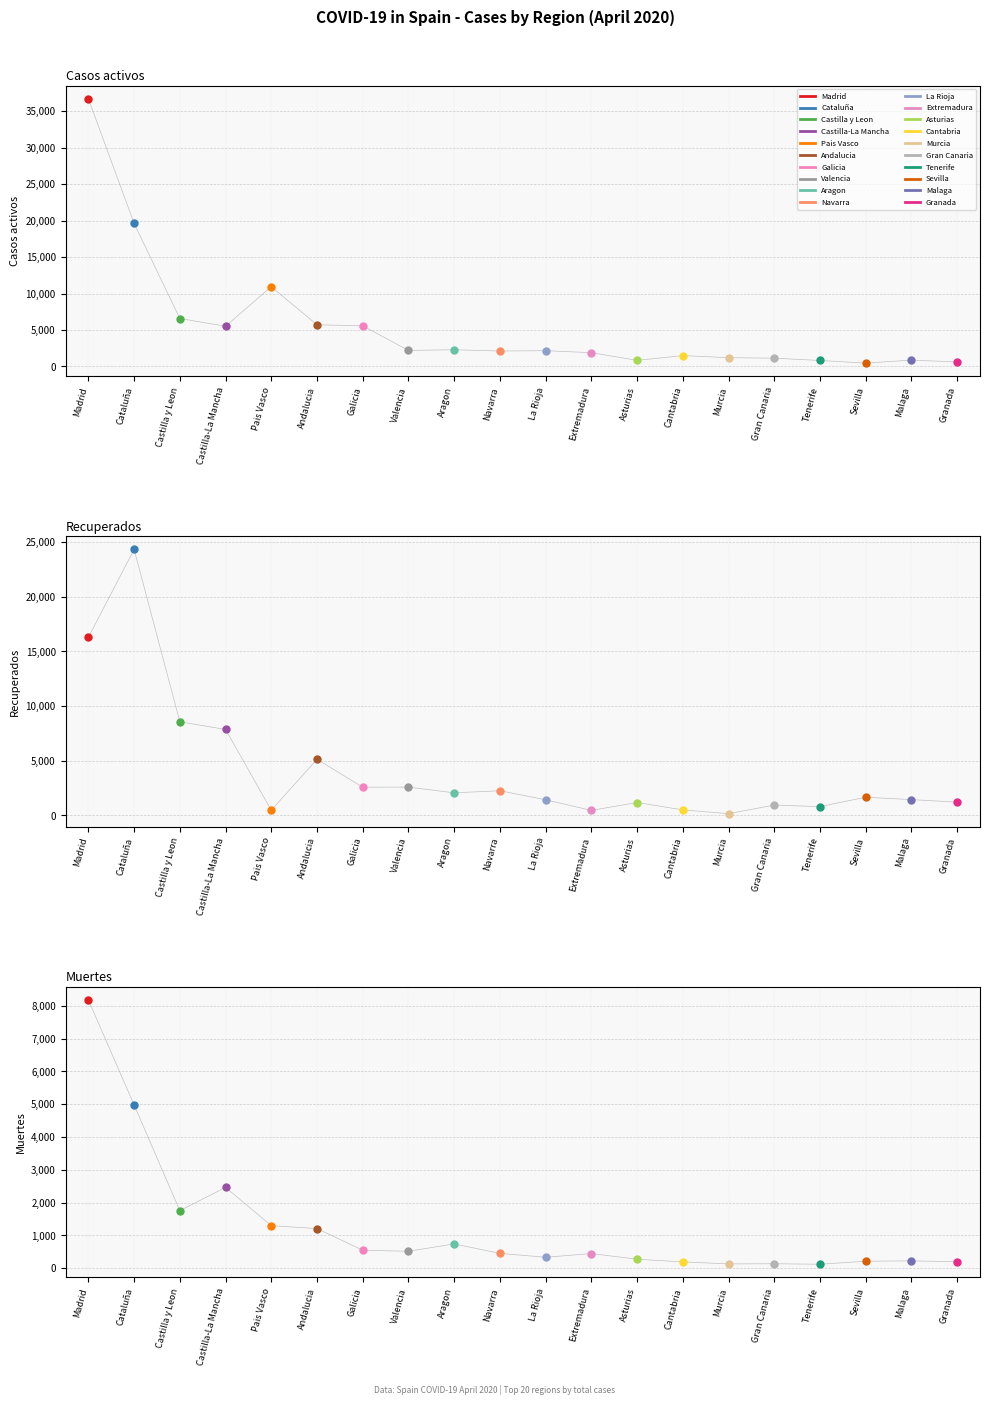

Reading left to right, list all the values displayed in this chart.

Casos activos: 36707	19615	6569	5512	10936	5710	5573	2194	2291	2113	2159	1887	835	1483	1202	1131	813	459	869	616
Recuperados: 16288	24326	8564	7857	469	5131	2577	2583	2061	2251	1427	452	1175	499	154	939	798	1658	1439	1211
Muertes: 8176	4975	1752	2463	1296	1207	547	515	739	451	332	446	273	191	130	135	119	212	223	196